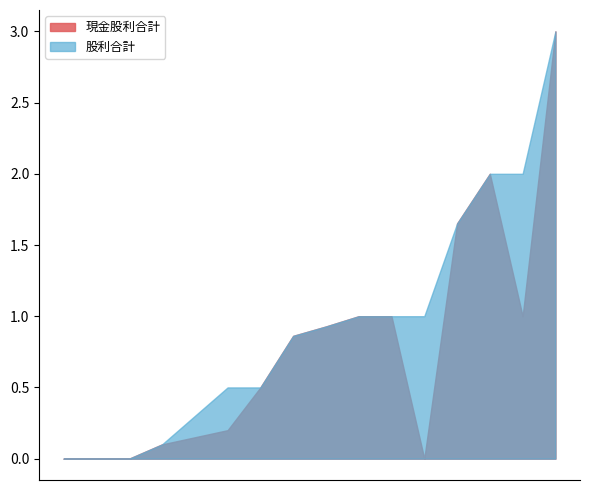

The 股票股利合計 series shows -0.4 at 2021. True or false?

False